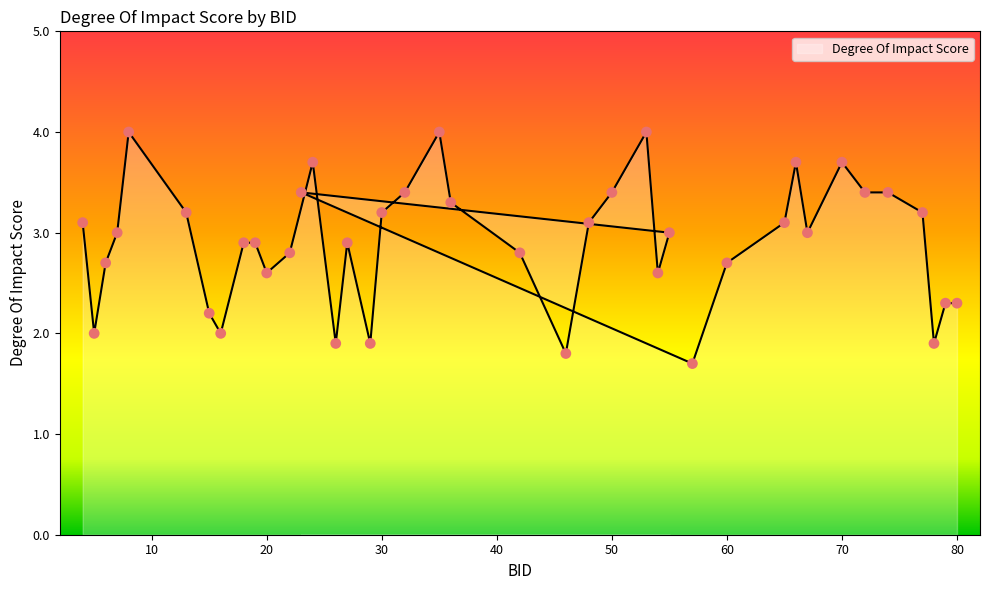

Approximately how many times larger is the value at 5 compared to 32?

0.6